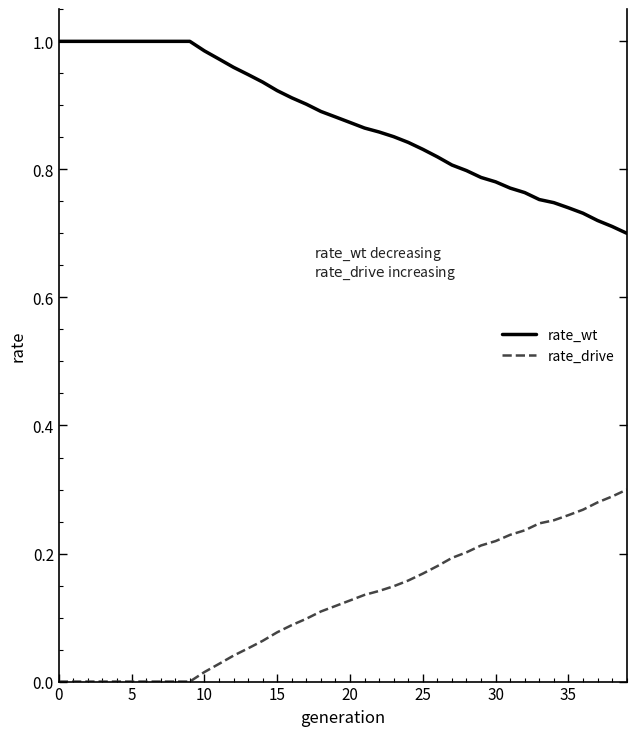

True or false: rate_wt and rate_drive cross at least once.

False